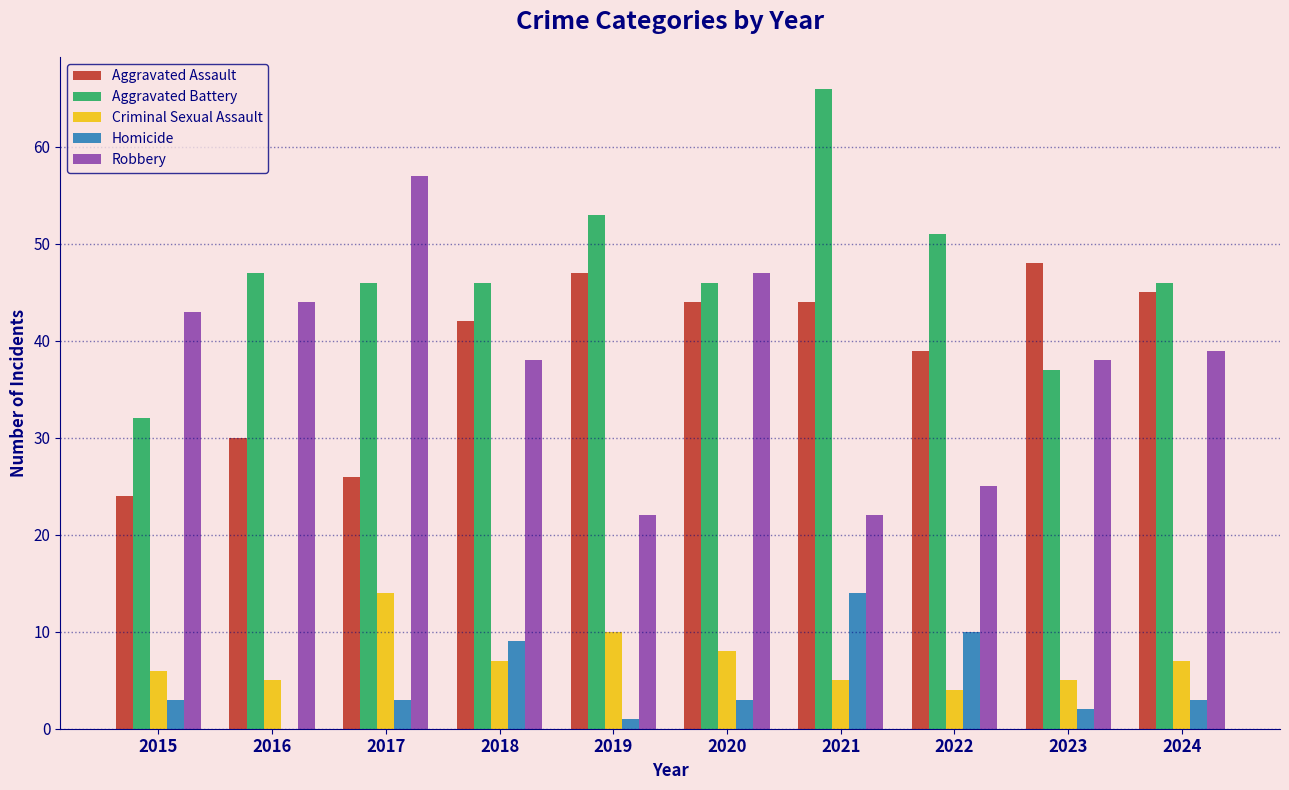

What is the greatest value displayed?

66